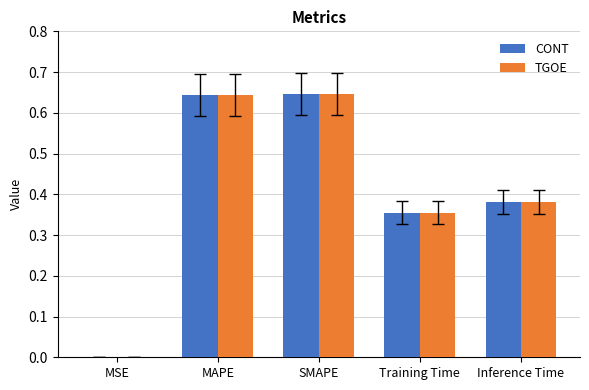

What are all the series names shown in the legend?

CONT, TGOE